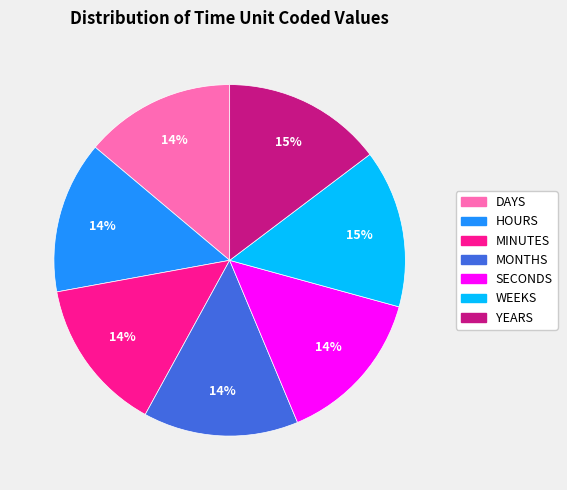

The YEARS slice represents 6% of the pie. True or false?

False